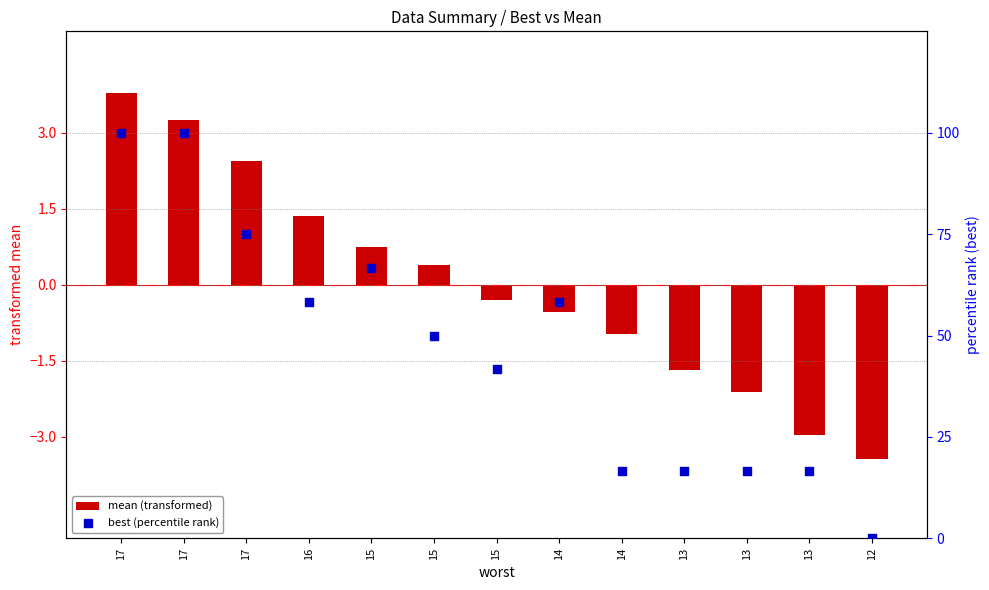

What are all the series names shown in the legend?

mean (transformed), best (percentile rank)